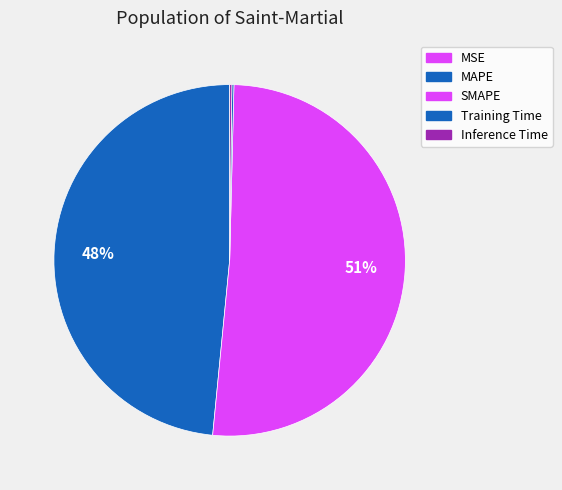

To the nearest percent, what is the average slice percentage?

20%